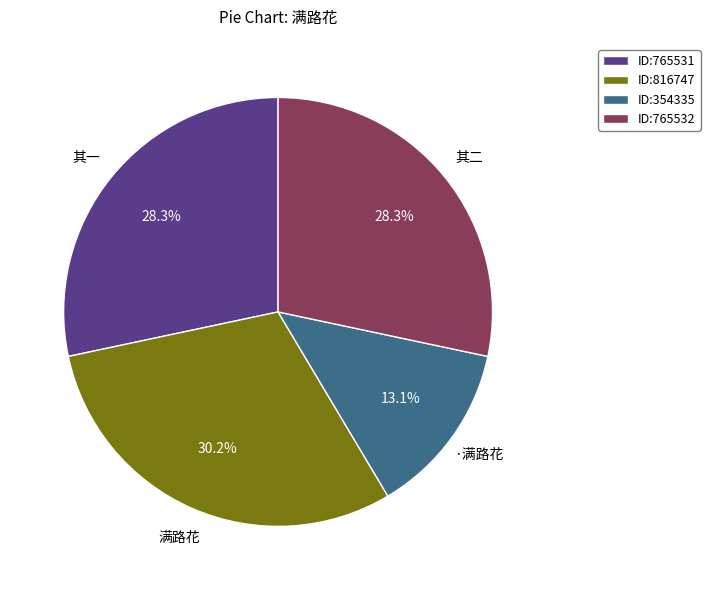

What percentage do ID:765531 and ID:354335 together represent?

41.4%